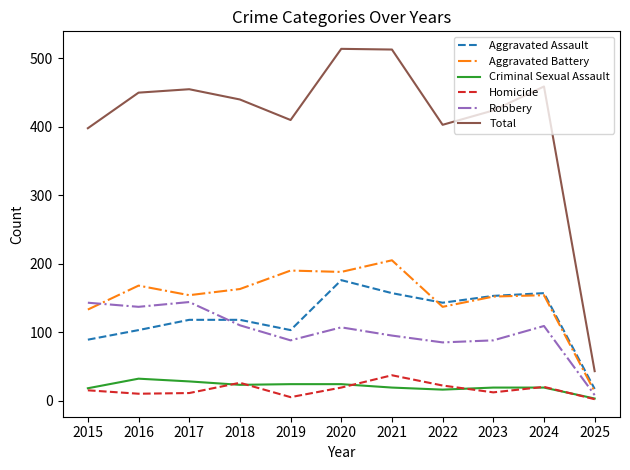

What are all the series names shown in the legend?

Aggravated Assault, Aggravated Battery, Criminal Sexual Assault, Homicide, Robbery, Total